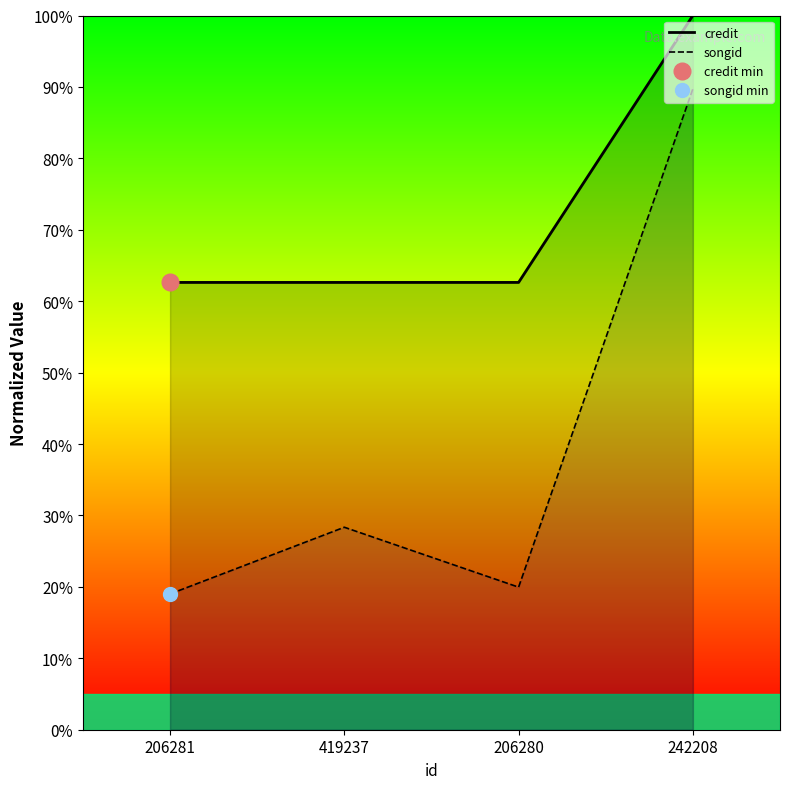

Reading left to right, list all the values displayed in this chart.

credit: 206281=62.6	419237=62.6	206280=62.6	242208=100.0
songid: 206281=19.0	419237=28.3	206280=20.0	242208=89.7